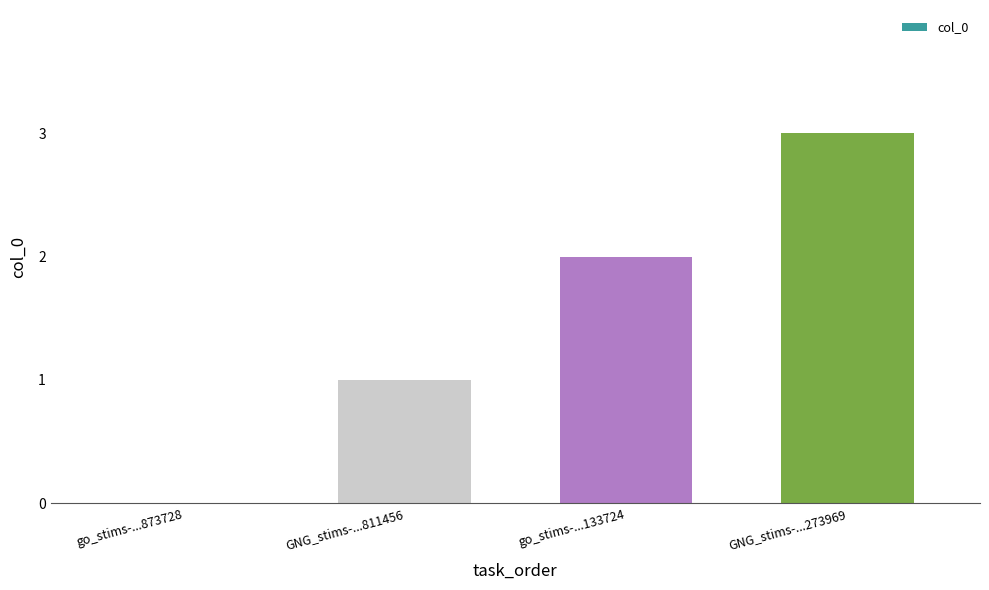

Reading left to right, transcribe all the data shown in this chart.

go_stims-...873728=0	GNG_stims-...811456=1	go_stims-...133724=2	GNG_stims-...273969=3